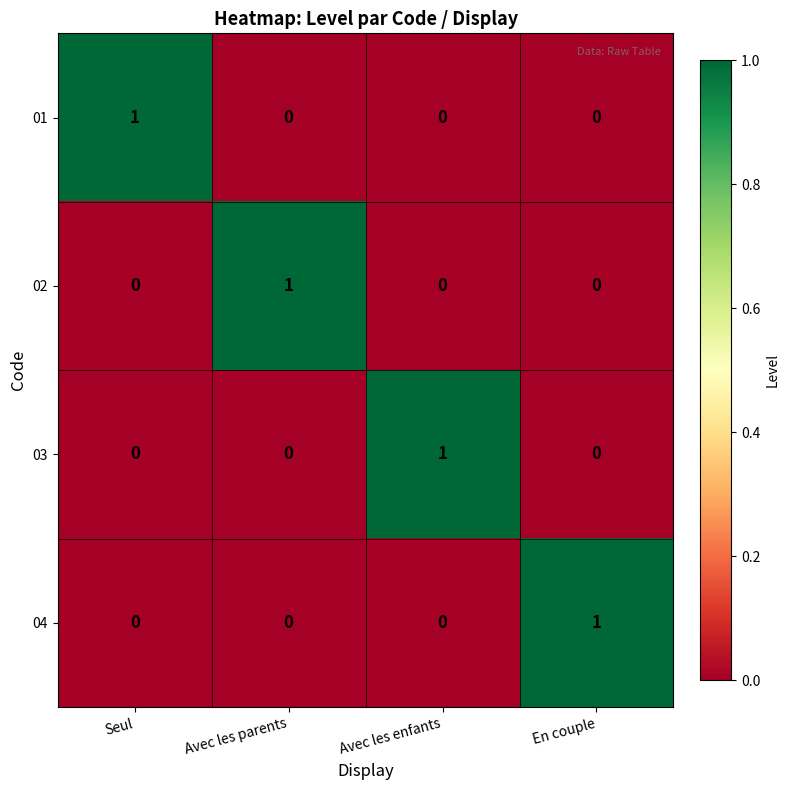

The 03 series shows 1 at Avec les enfants. True or false?

True